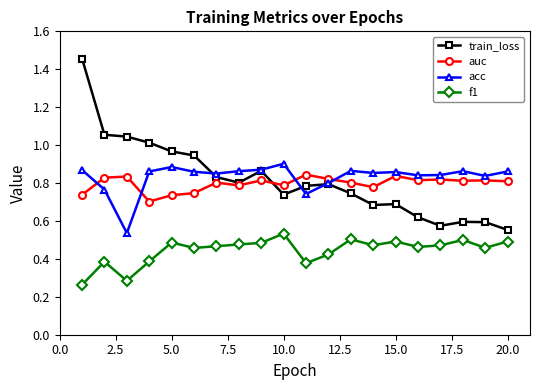

Which series has the largest range (max minus min)?

train_loss